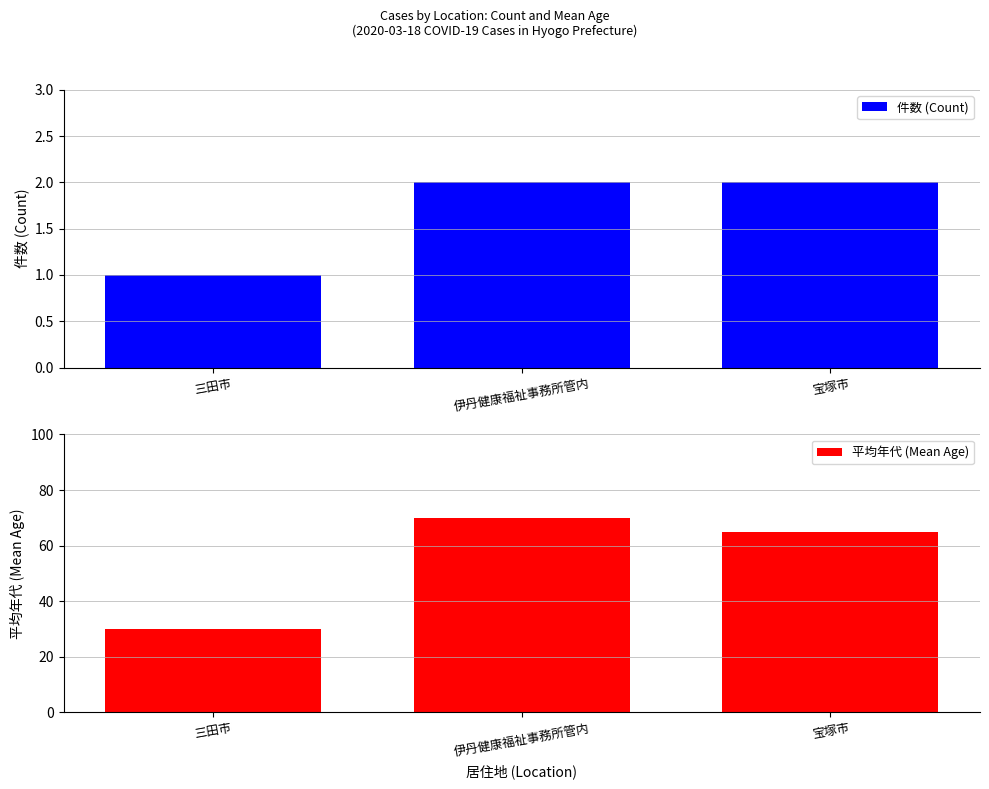

List the labels in order of 件数 (Count) value, smallest first.

三田市, 伊丹健康福祉事務所管内, 宝塚市